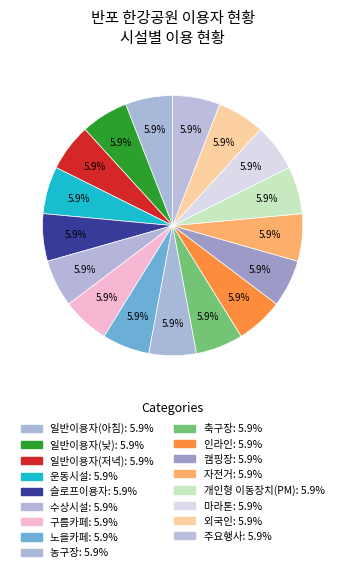

Is 구름카페 the majority of the pie?

No